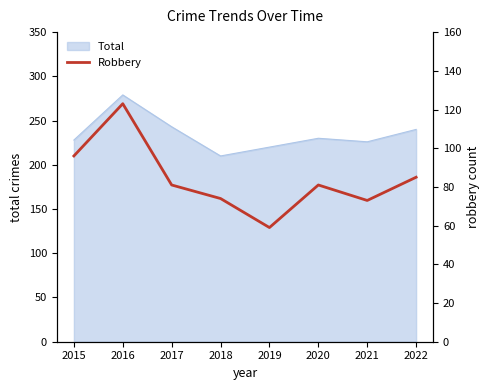

What is the minimum value for Total?

210